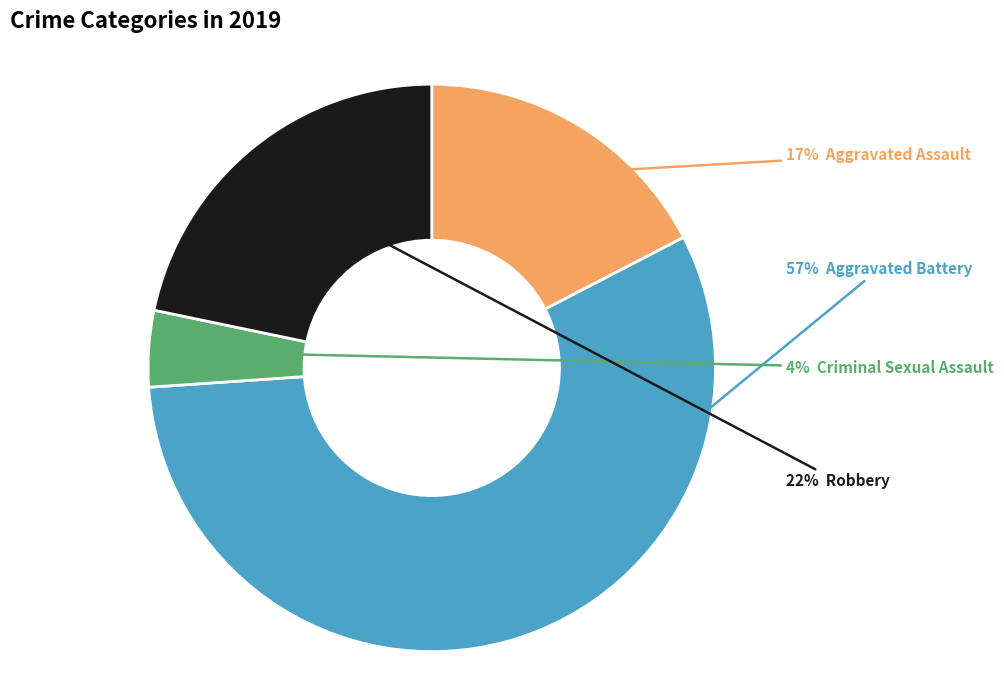

Is there any slice that represents more than half of the pie?

Yes